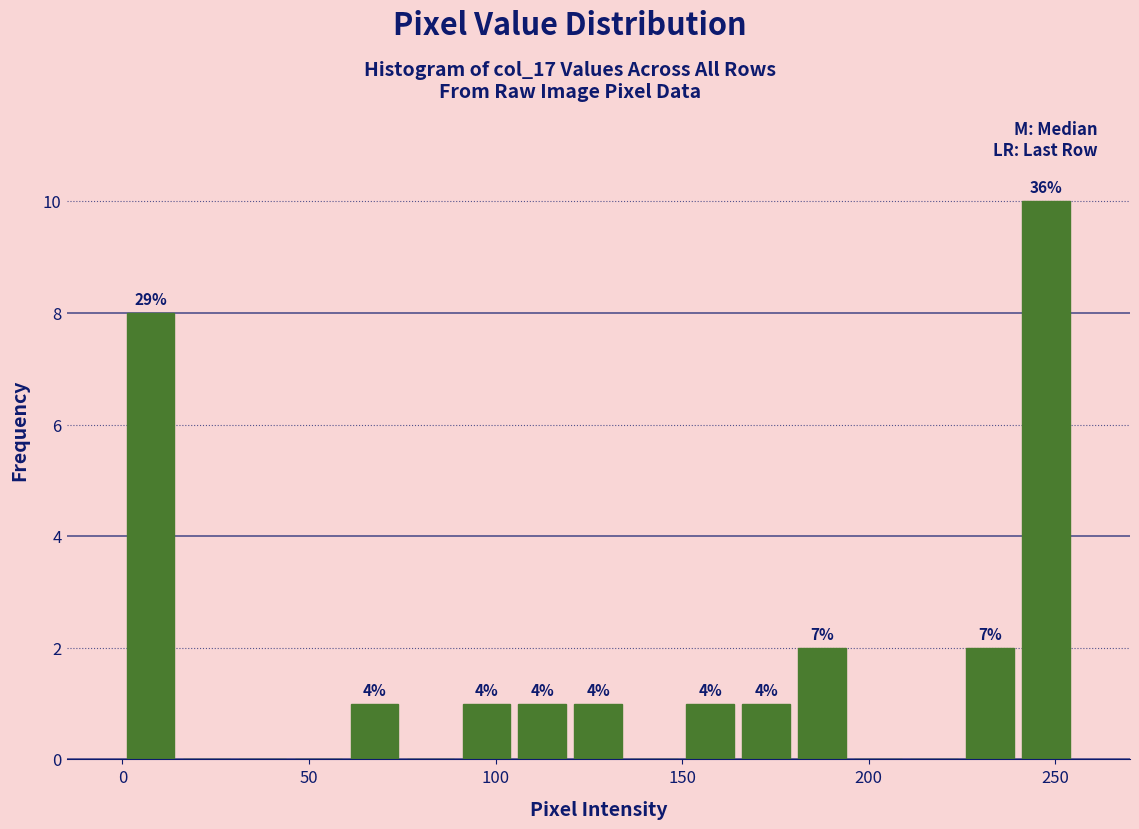

Around what value on the x-axis is the tallest bar? Give the approximate position of its centre, as read against the axis.

250